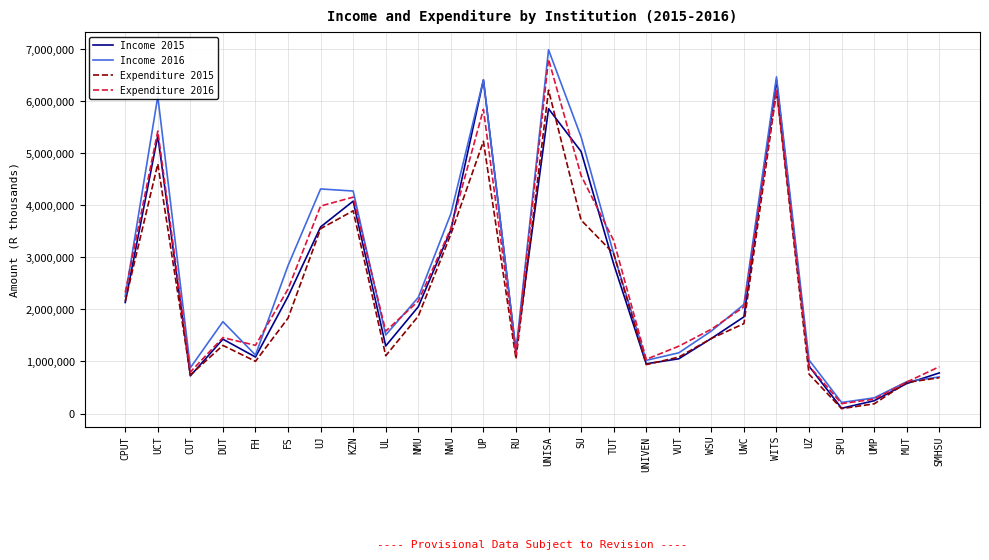

Read the Expenditure 2016 value at SU, to the nearest 10.

4570600